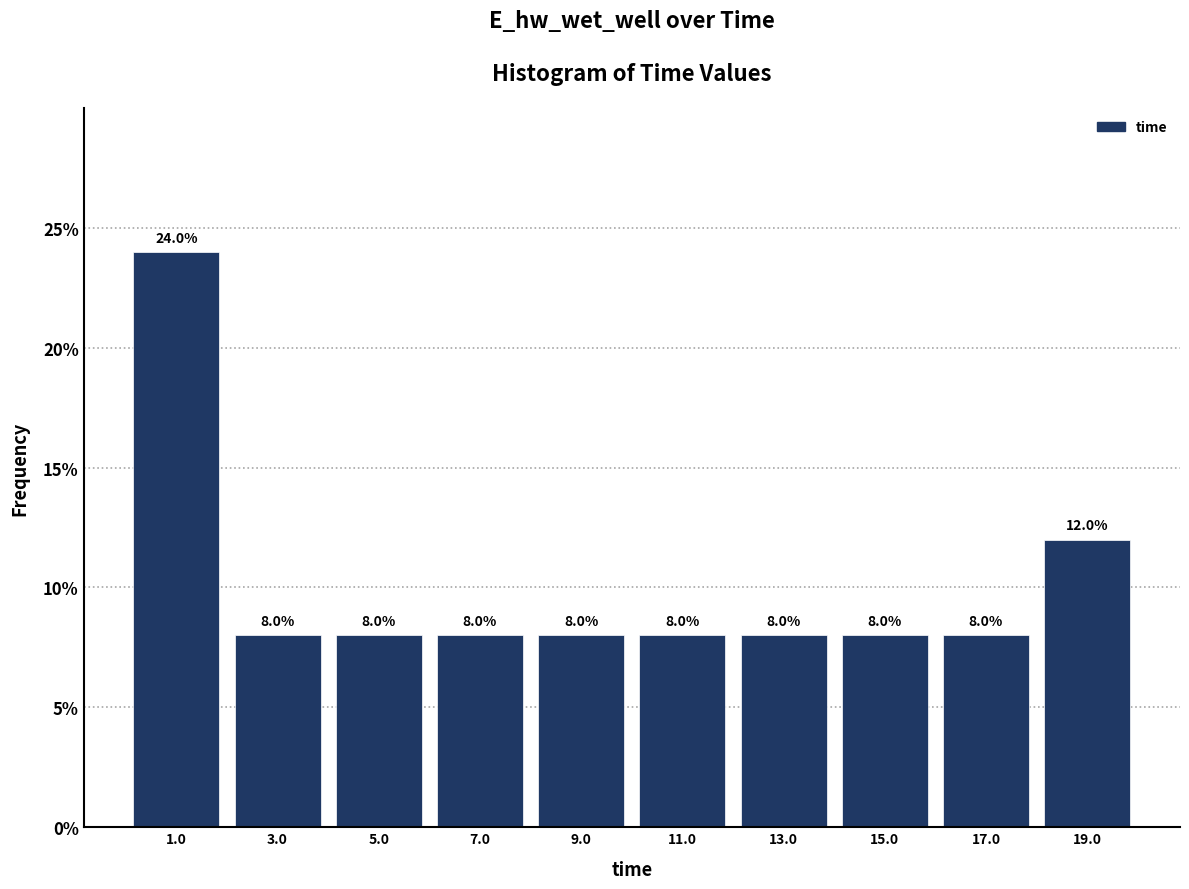

Reading left to right, transcribe this chart: for each bar, give the range it covers on the x-axis and its height. The bar edges are not printed on the chart, so give them approximately, as read against the axis.

0 to 2: 24.0
2 to 4: 8.0
4 to 6: 8.0
6 to 8: 8.0
8 to 10: 8.0
10 to 12: 8.0
12 to 14: 8.0
14 to 16: 8.0
16 to 18: 8.0
18 to 20: 12.0